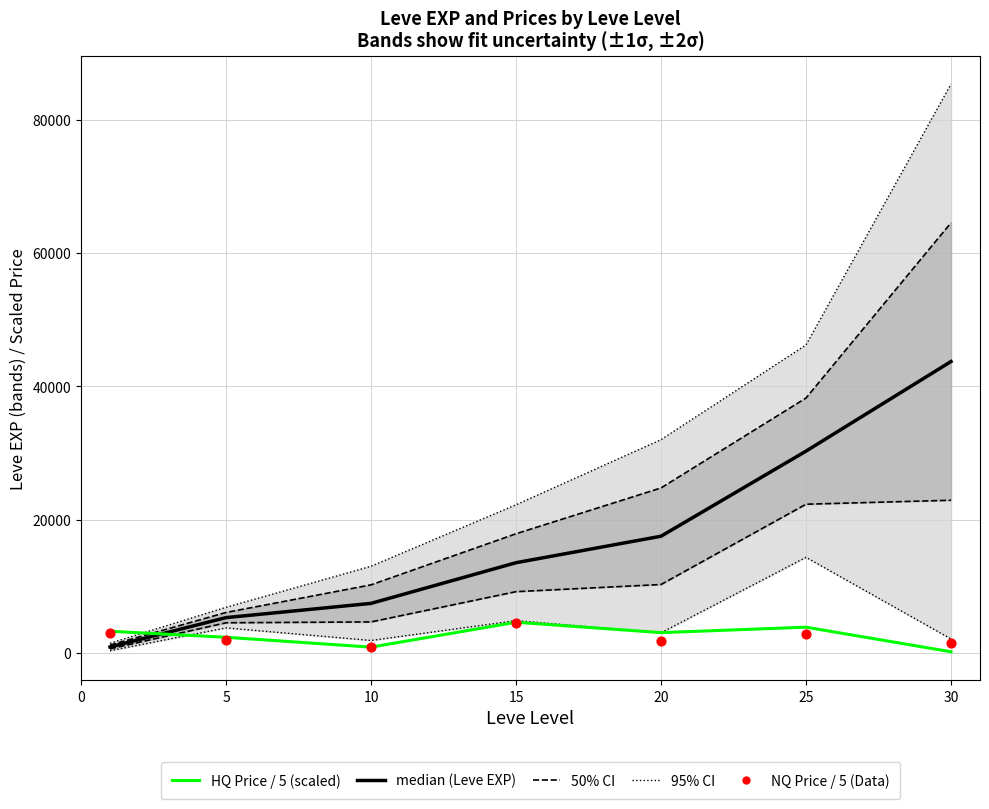

Is the value of 95% CI at 20 greater than the value of median (Leve EXP) at 25?

Yes